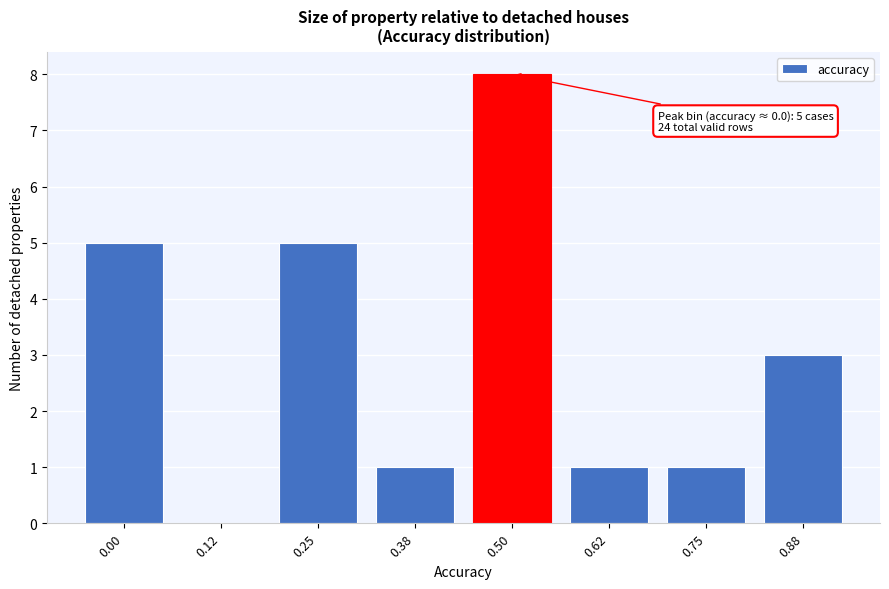

Reading left to right, what are all the values shown in this chart?

0.00=5	0.12=0	0.25=5	0.38=1	0.50=8	0.62=1	0.75=1	0.88=3